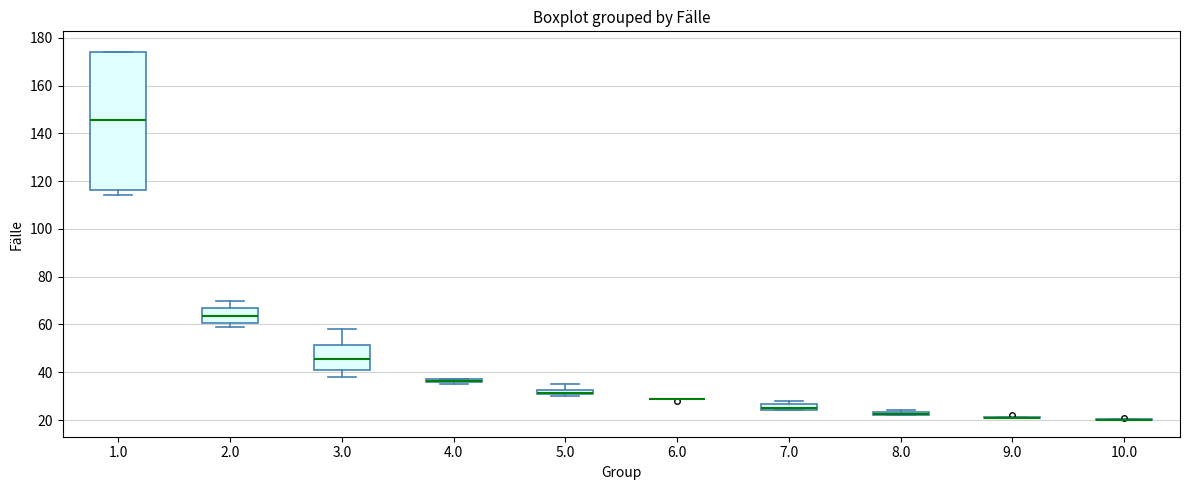

Where is the upper edge of the box at x = 8.0 on the y-axis? The values are not printed on the chart, so give them approximately, as read against the axis.

24